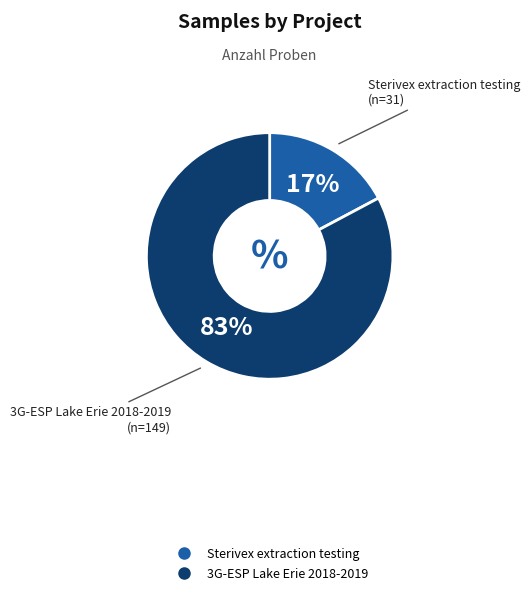

To the nearest percent, what is the combined percentage of 3G-ESP Lake Erie 2018-2019 and Sterivex extraction testing?

100%